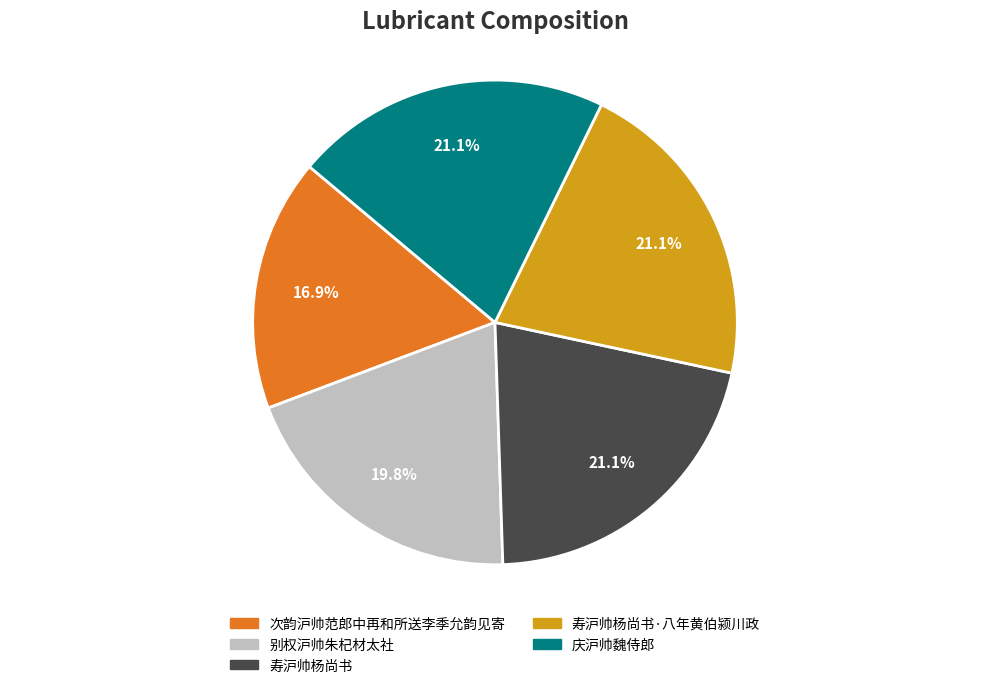

Which category has the smallest portion of the pie?

次韵沪帅范郎中再和所送李季允韵见寄